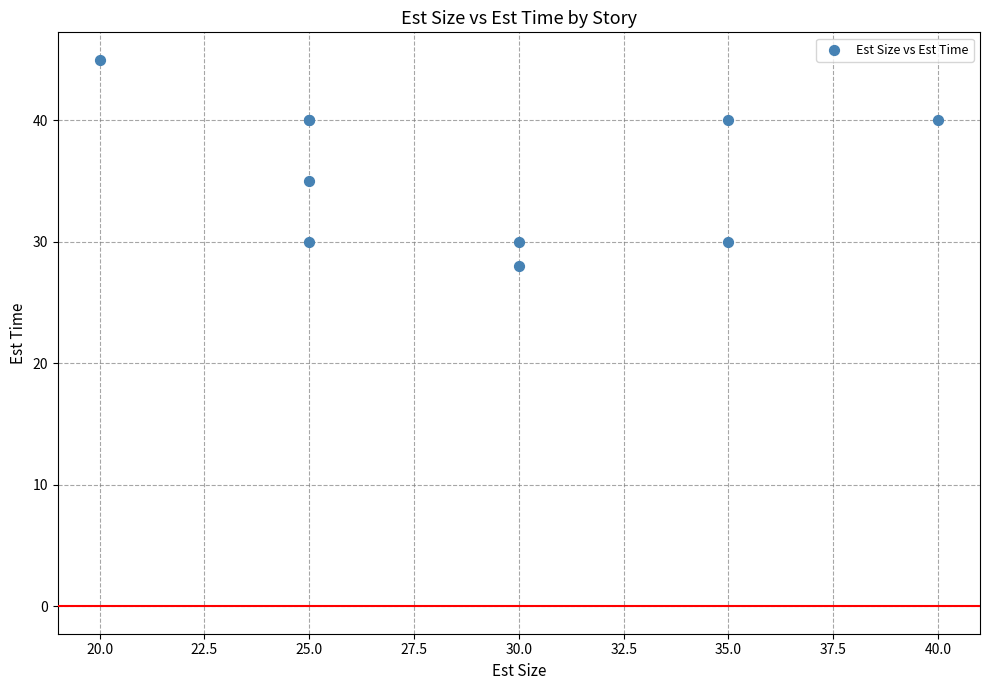

What Y value in the scatter plot is closest to 36?

35